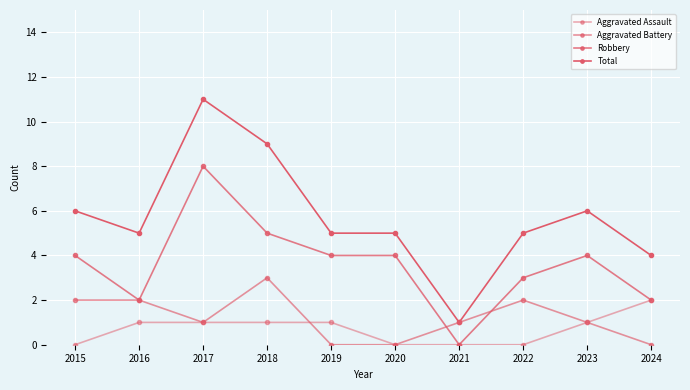

How many values in Robbery are above zero?

9